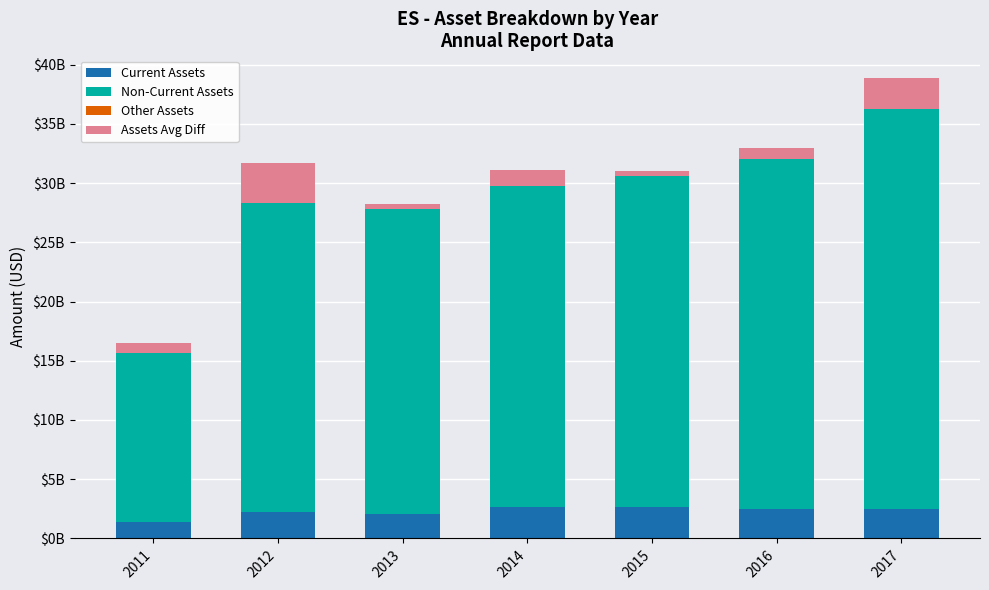

Which series has the largest total across all categories?

Non-Current Assets